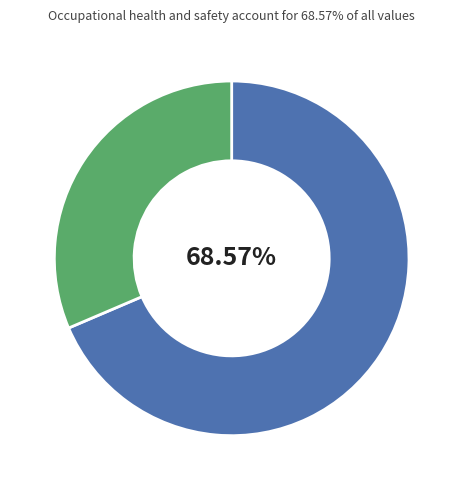

Is there a majority slice in this chart?

Yes